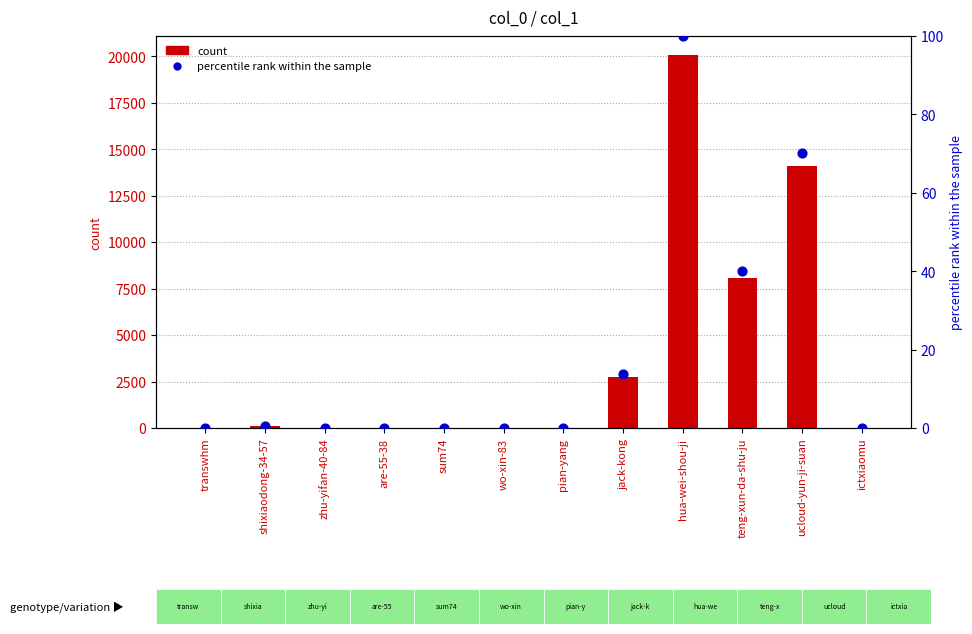

What are all the series names shown in the legend?

count, percentile rank within the sample